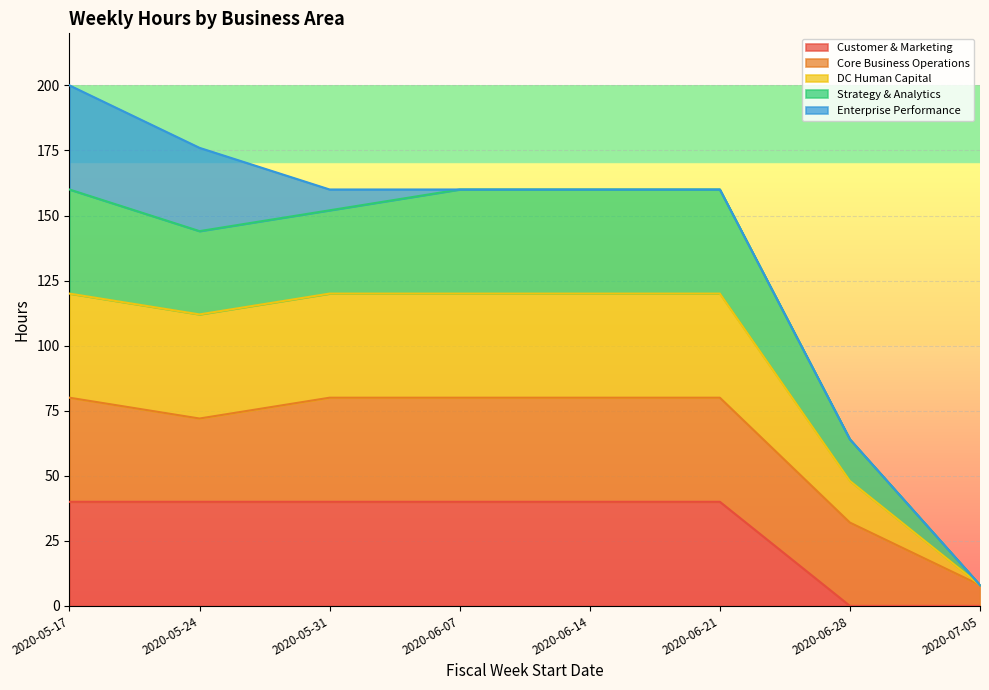

True or false: Customer & Marketing and DC Human Capital intersect in this chart.

False